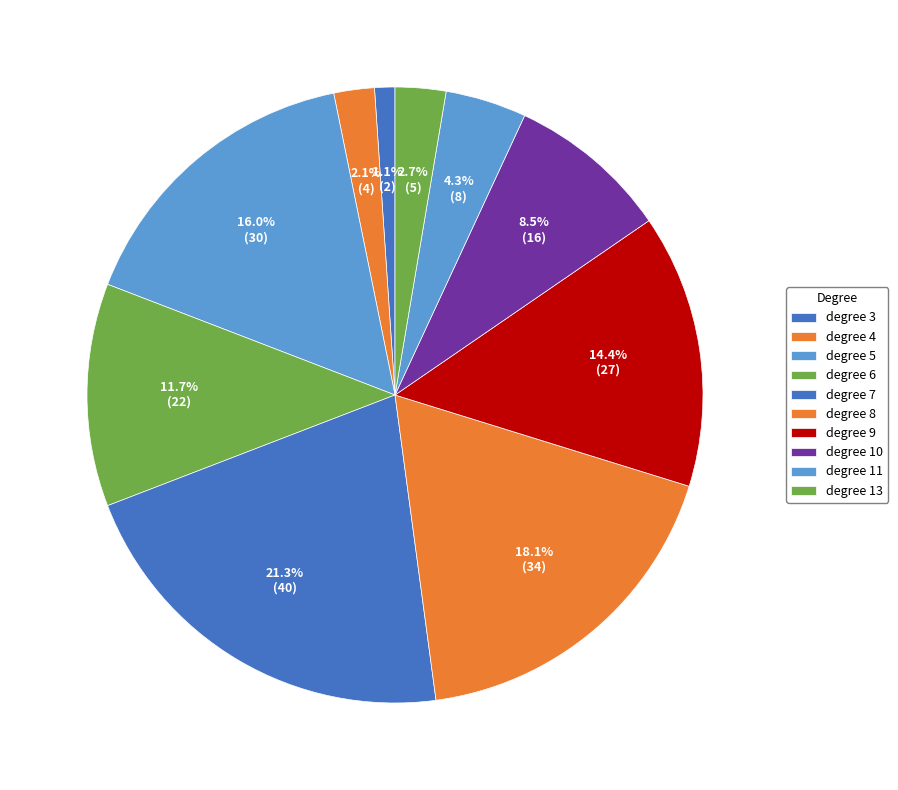

Is there a majority slice in this chart?

No